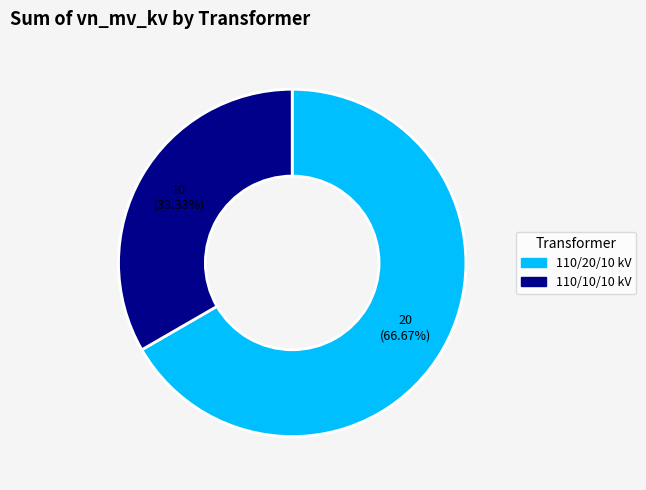

Is there any slice that represents more than half of the pie?

Yes